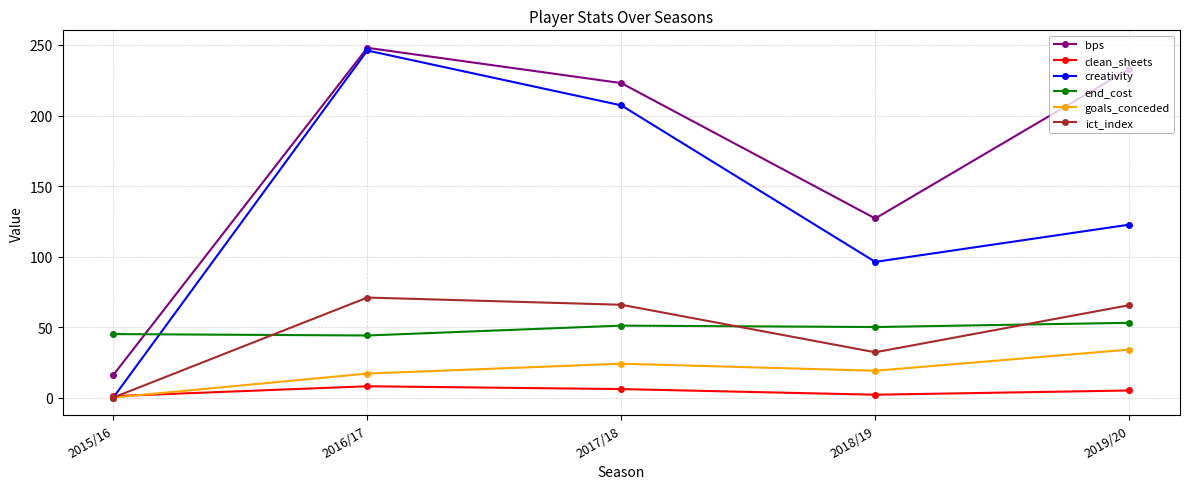

Does the chart display data point markers on the line(s)?

Yes